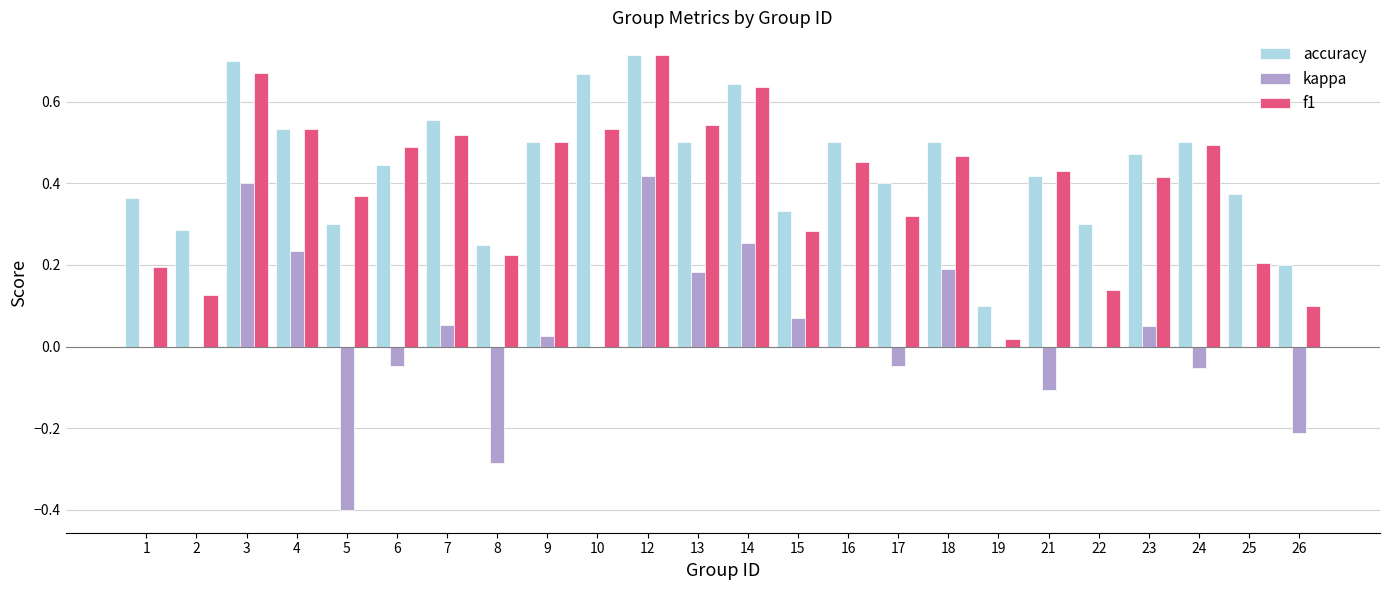

What is the sum of all f1 values?

9.4